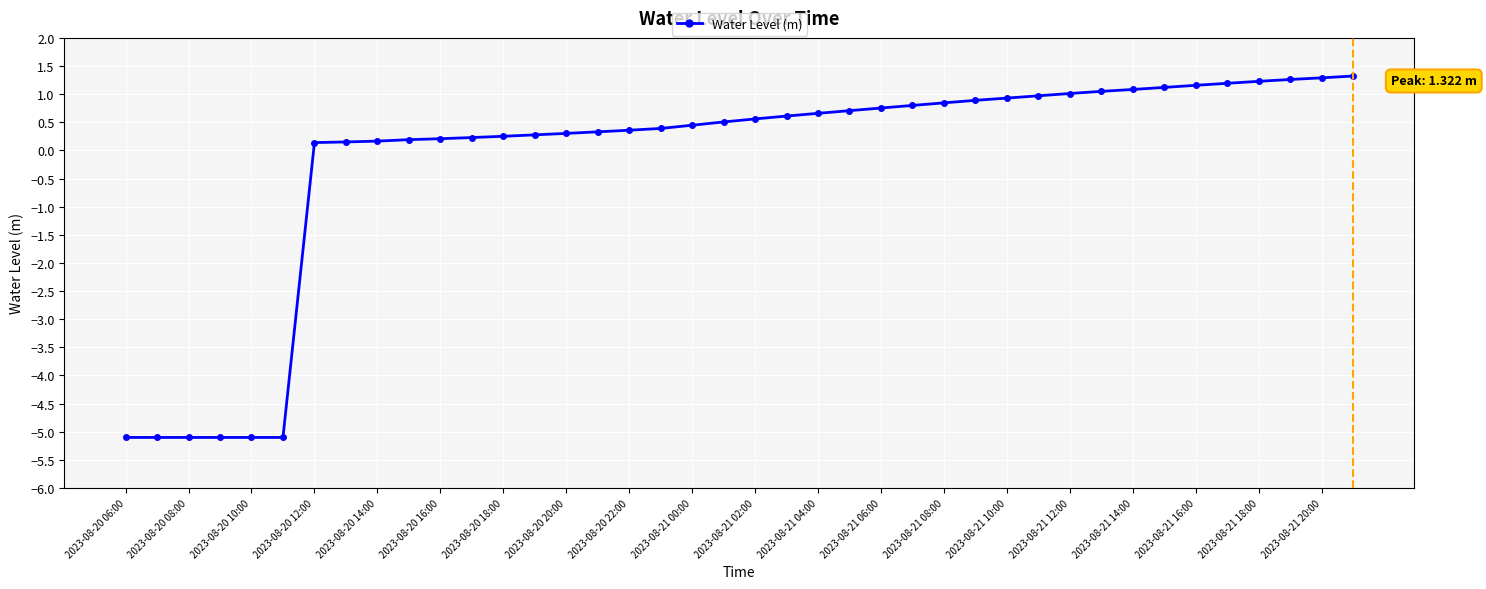

What is the greatest value displayed?

1.3